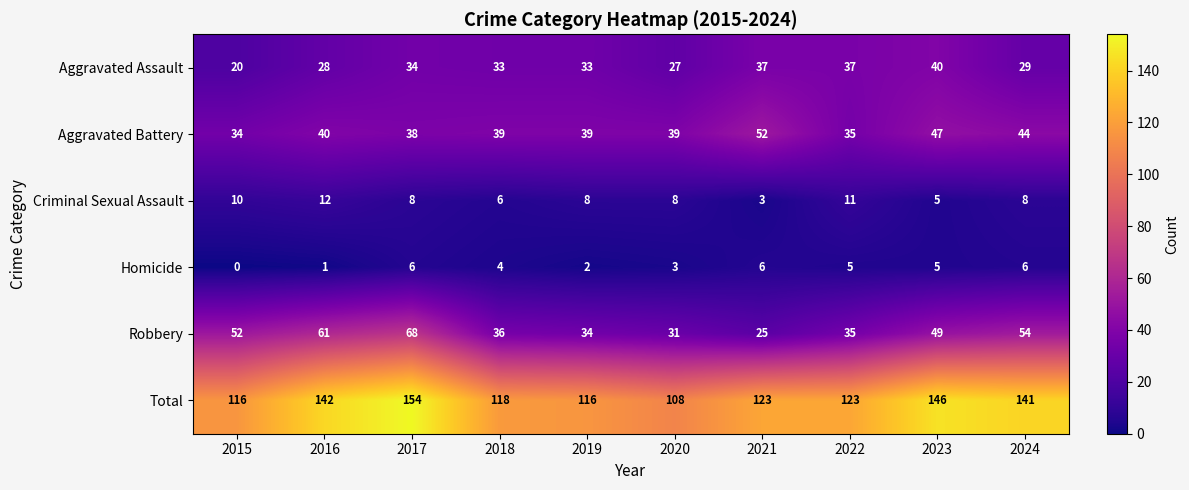

Rank the categories by Robbery value from highest to lowest.

2017, 2016, 2024, 2015, 2023, 2018, 2022, 2019, 2020, 2021